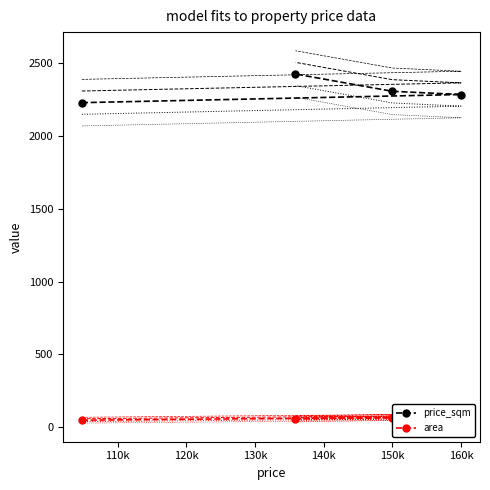

How many lines are shown in the chart?

2